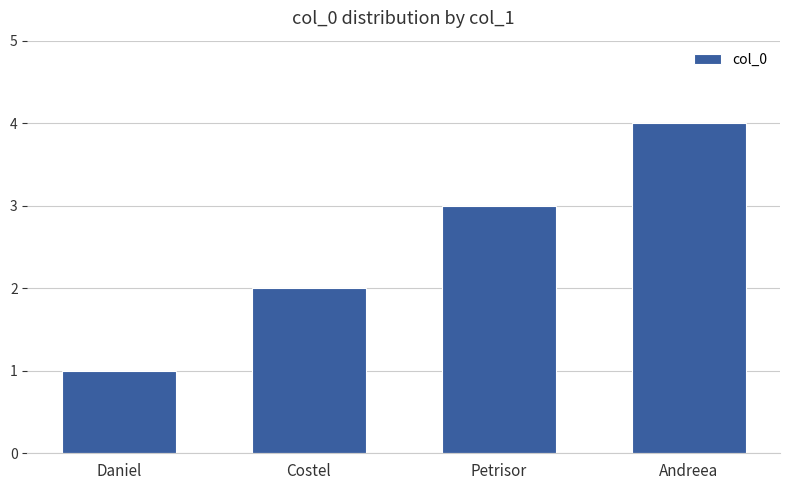

Which has a higher value, Daniel or Petrisor?

Petrisor